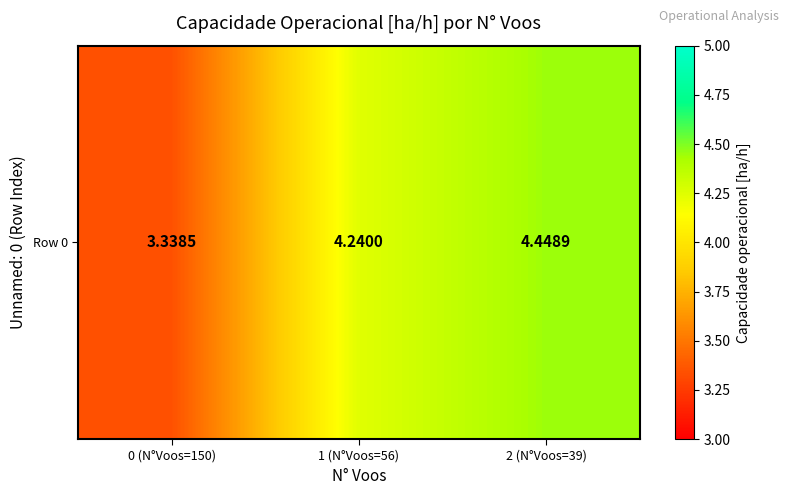

The chart shows a value of 3.3 at 0 (N°Voos=150). True or false?

True